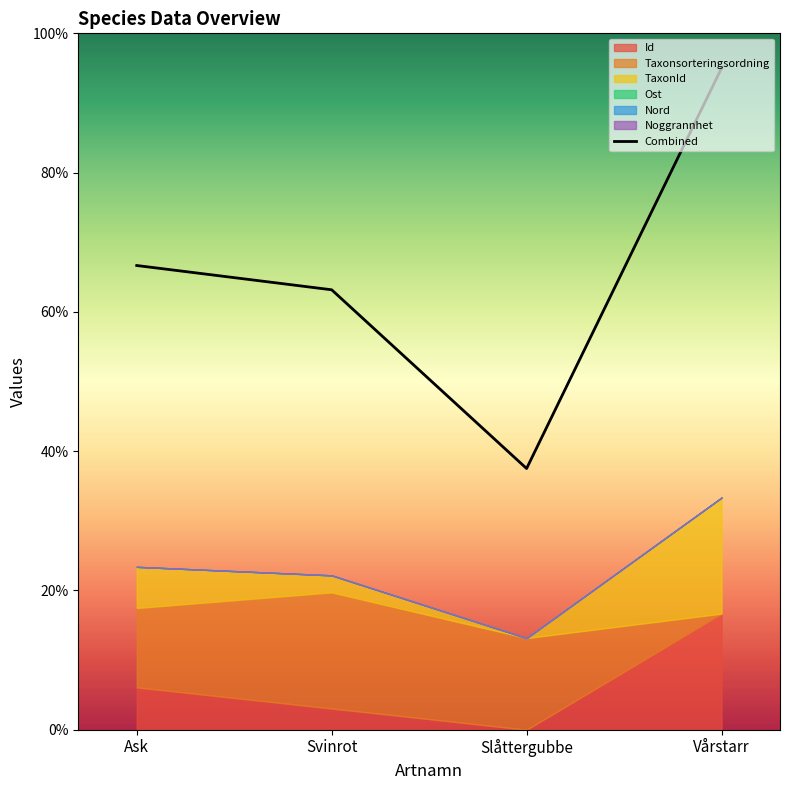

What is the change in value from Ask to Svinrot?

-3.5